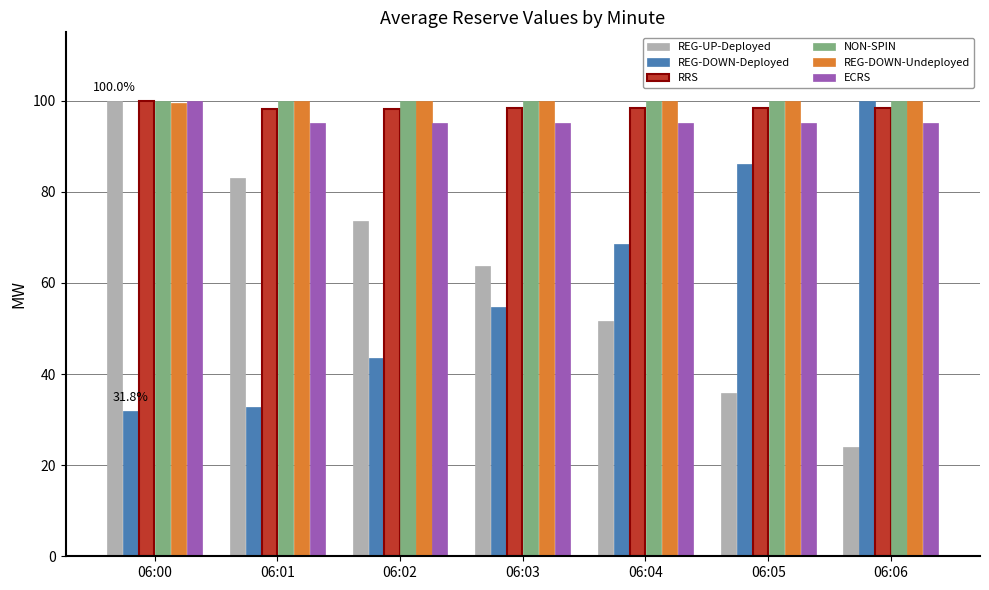

Where is REG-UP-Deployed nearest to the value 62?

06:03